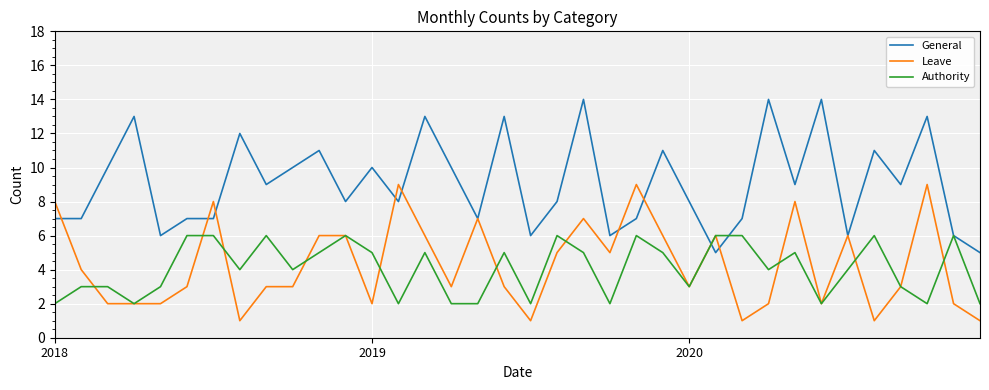

Which series has the largest total across all categories?

General